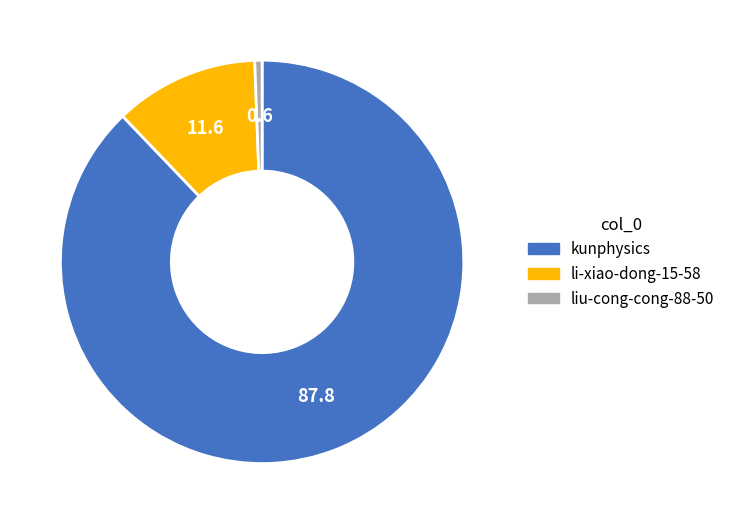

True or false: liu-cong-cong-88-50 accounts for 1% of the total.

True